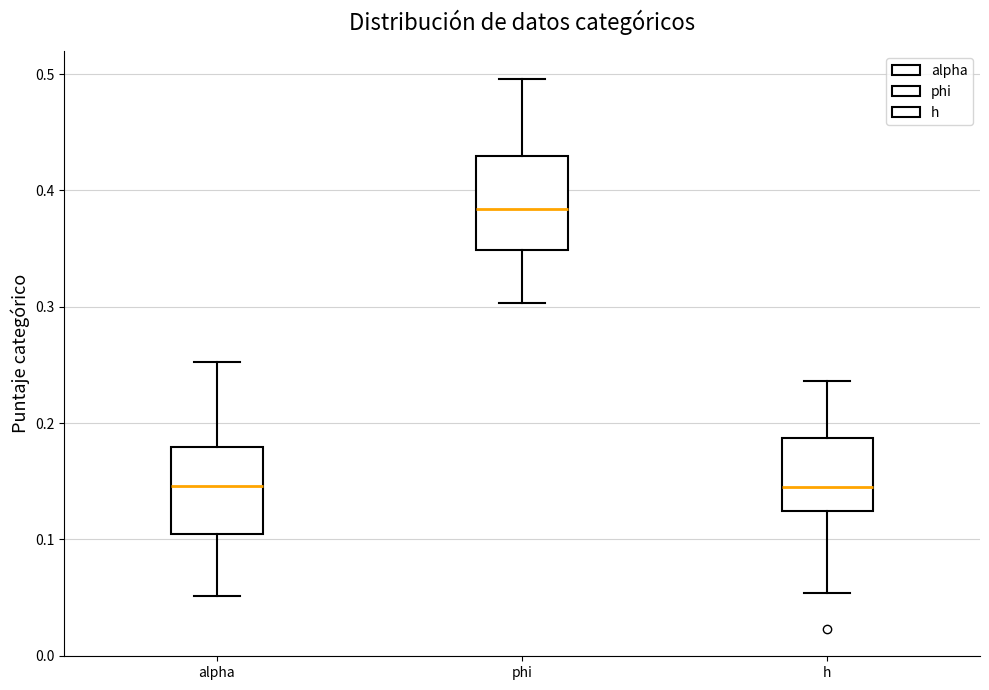

Where is the upper edge of the box for phi on the y-axis? The values are not printed on the chart, so give them approximately, as read against the axis.

0.43